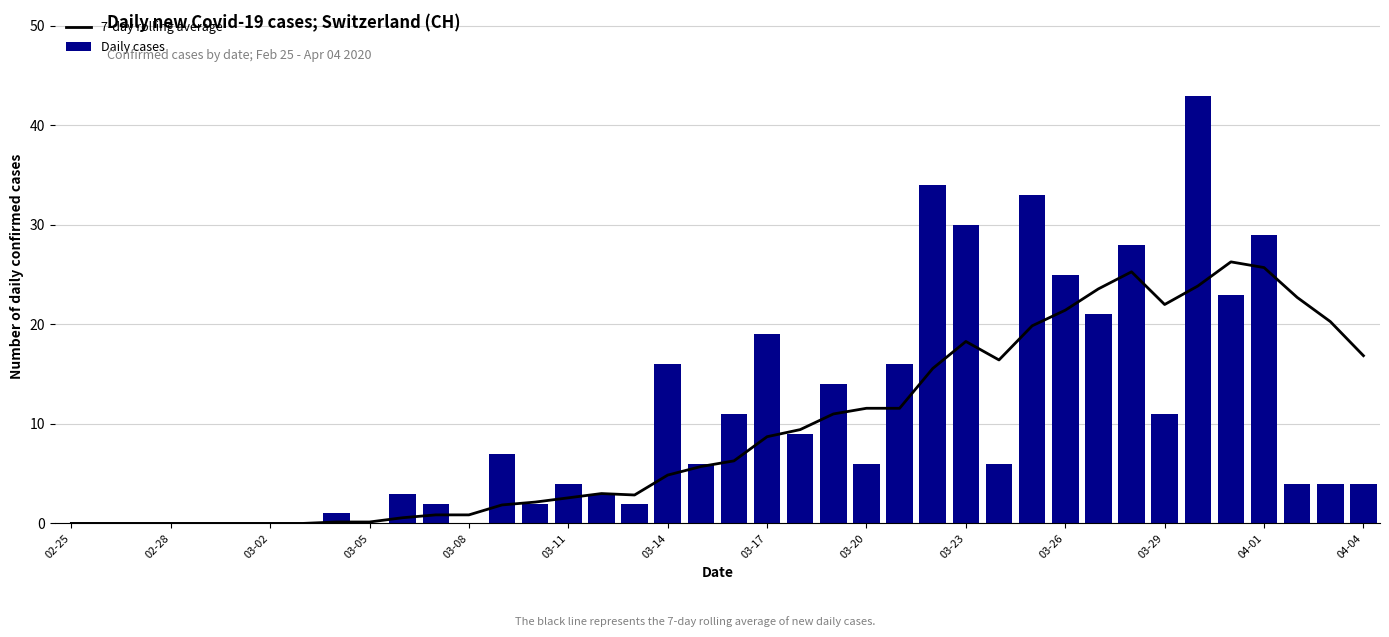

Which series has the largest total across all categories?

Daily cases